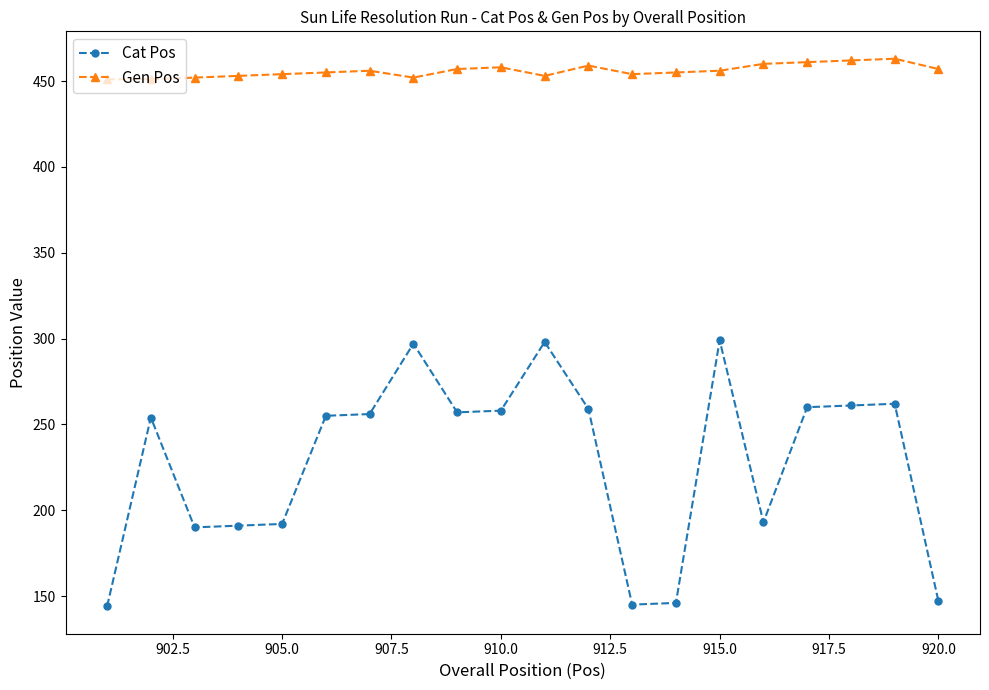

What is the value of the Gen Pos point at the 13th from the left?

454